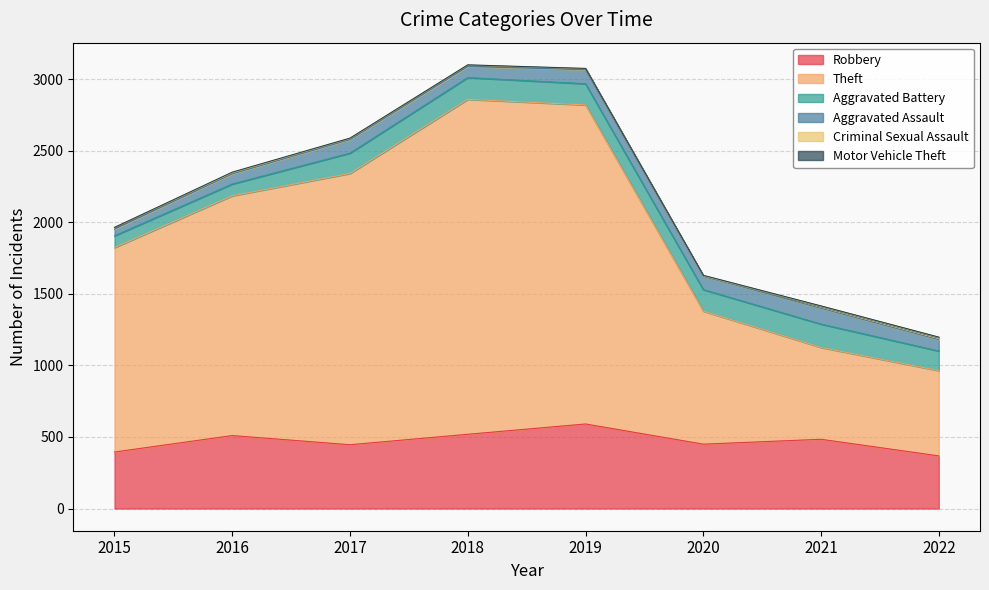

Rank the series by their maximum value, from lowest to highest.

Motor Vehicle Theft, Criminal Sexual Assault, Aggravated Assault, Aggravated Battery, Robbery, Theft